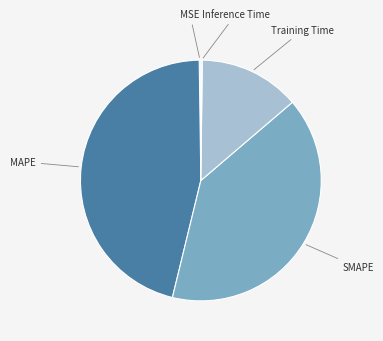

Is it true that SMAPE is 40% of the pie?

True